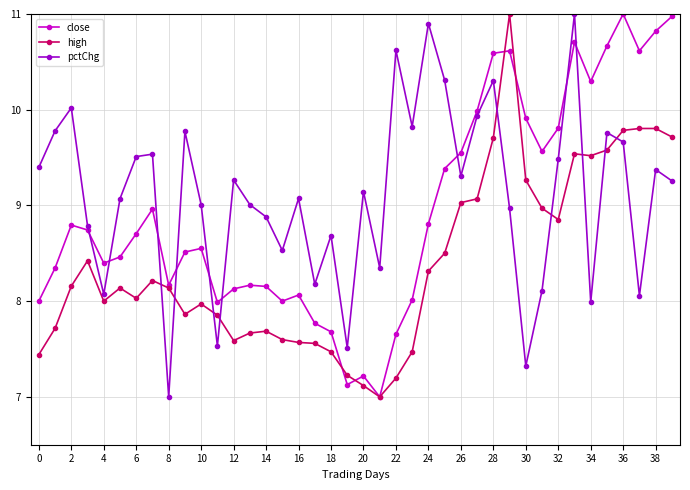

What is the lowest value of the close series?

7.0